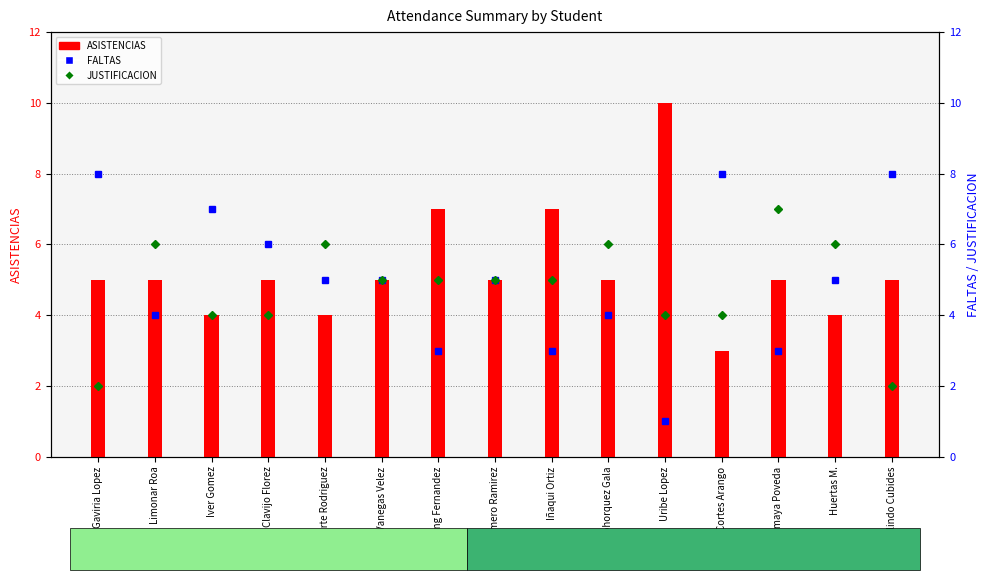

What is the label of the 13th bar from the left?

Amaya Poveda